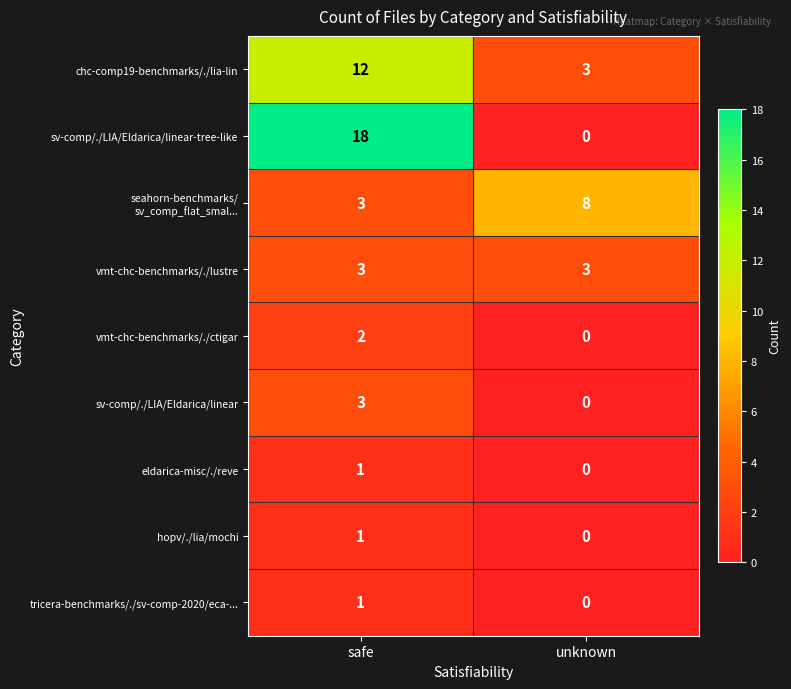

What is the sum of the sv-comp/./LIA/Eldarica/linear-tree-like values at safe and unknown?

18